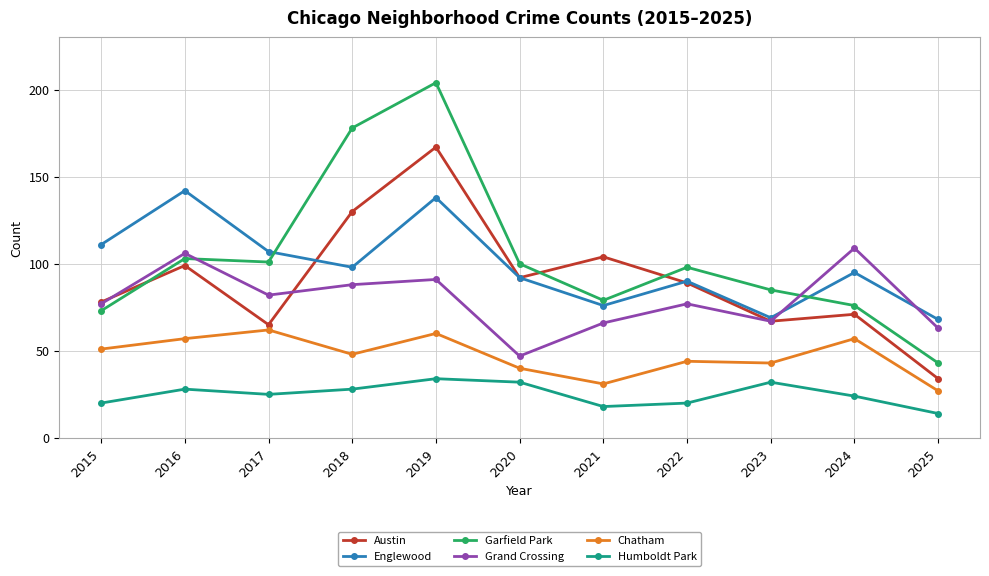

The Grand Crossing series shows 22 at 2022. True or false?

False